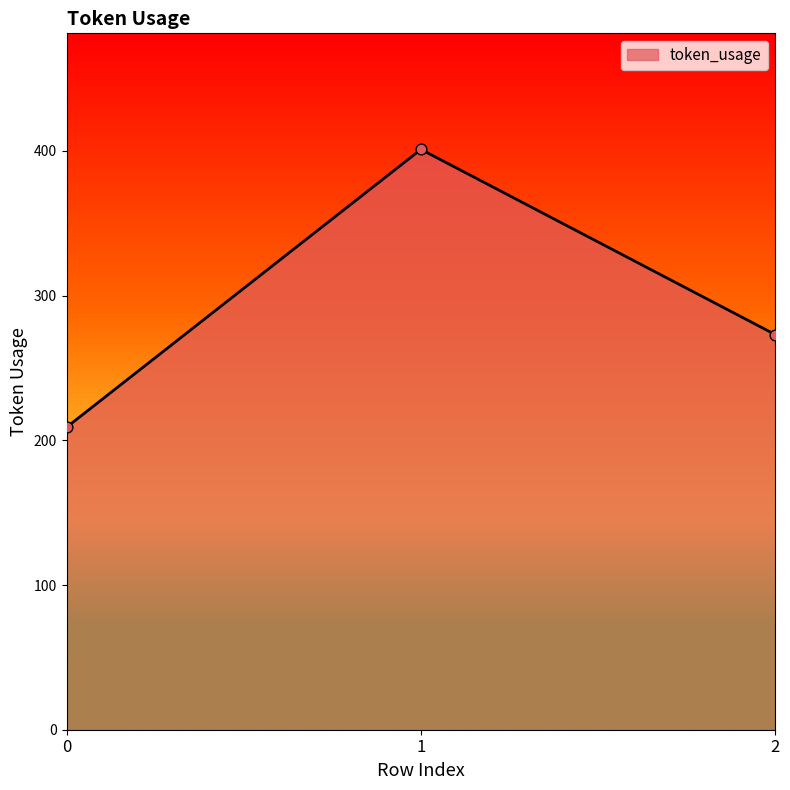

Which has a higher value, 2 or 1?

1